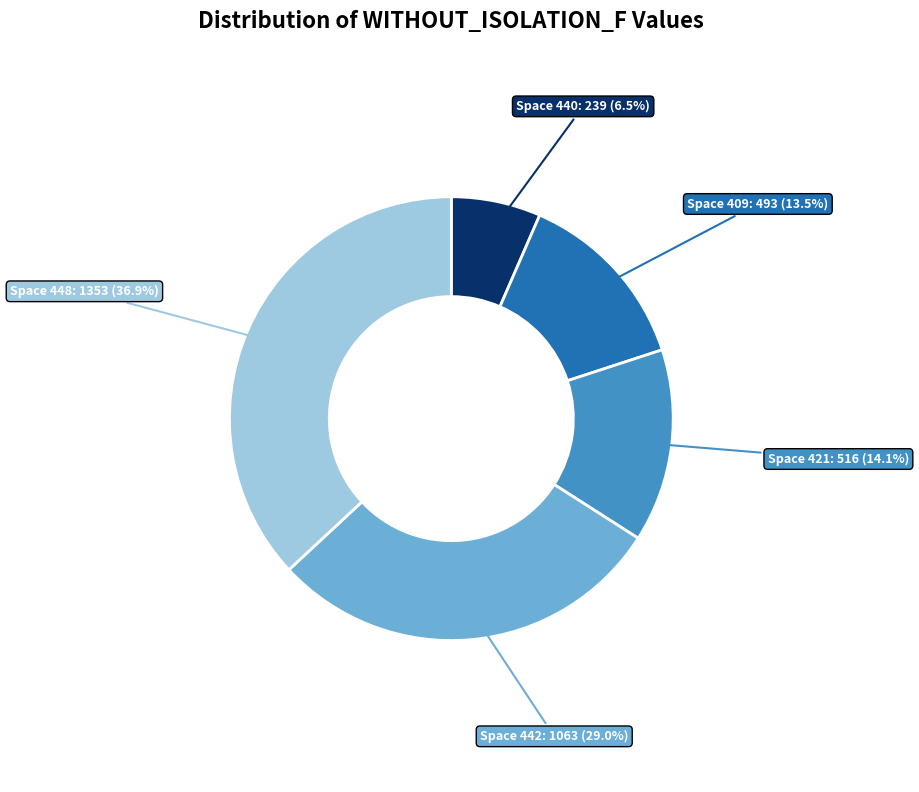

Is there any slice that represents more than half of the pie?

No